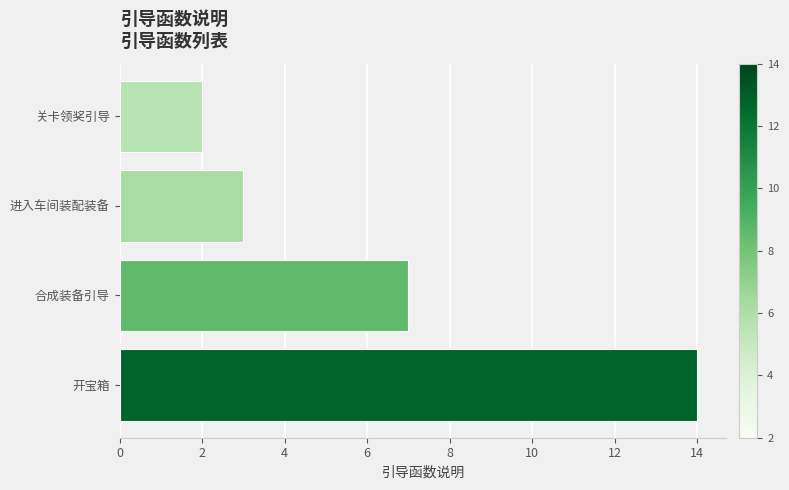

Which label corresponds to the largest value in the chart?

开宝箱